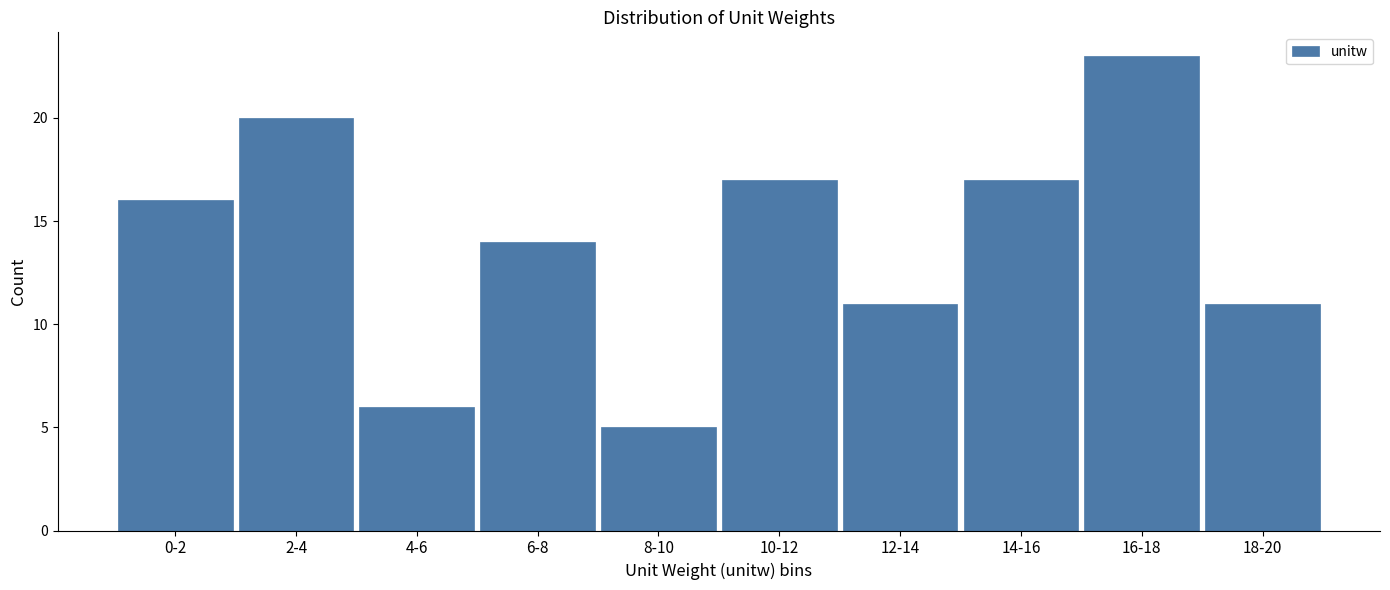

Reading left to right, list all the values displayed in this chart.

0-2=16	2-4=20	4-6=6	6-8=14	8-10=5	10-12=17	12-14=11	14-16=17	16-18=23	18-20=11